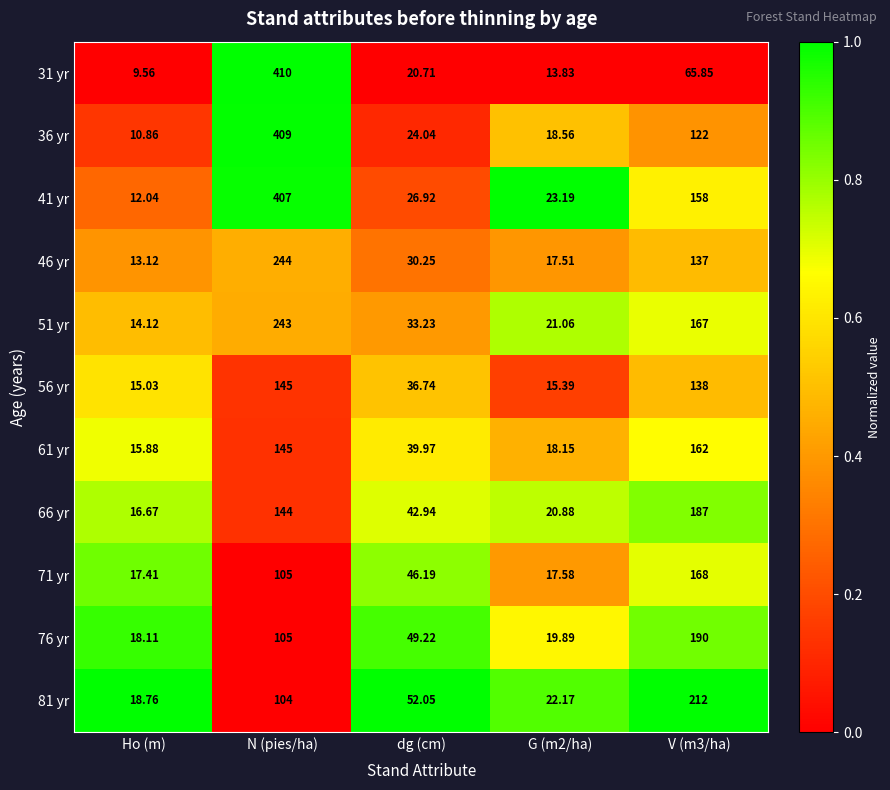

At which category is the sum across all series the highest?

N (pies/ha)